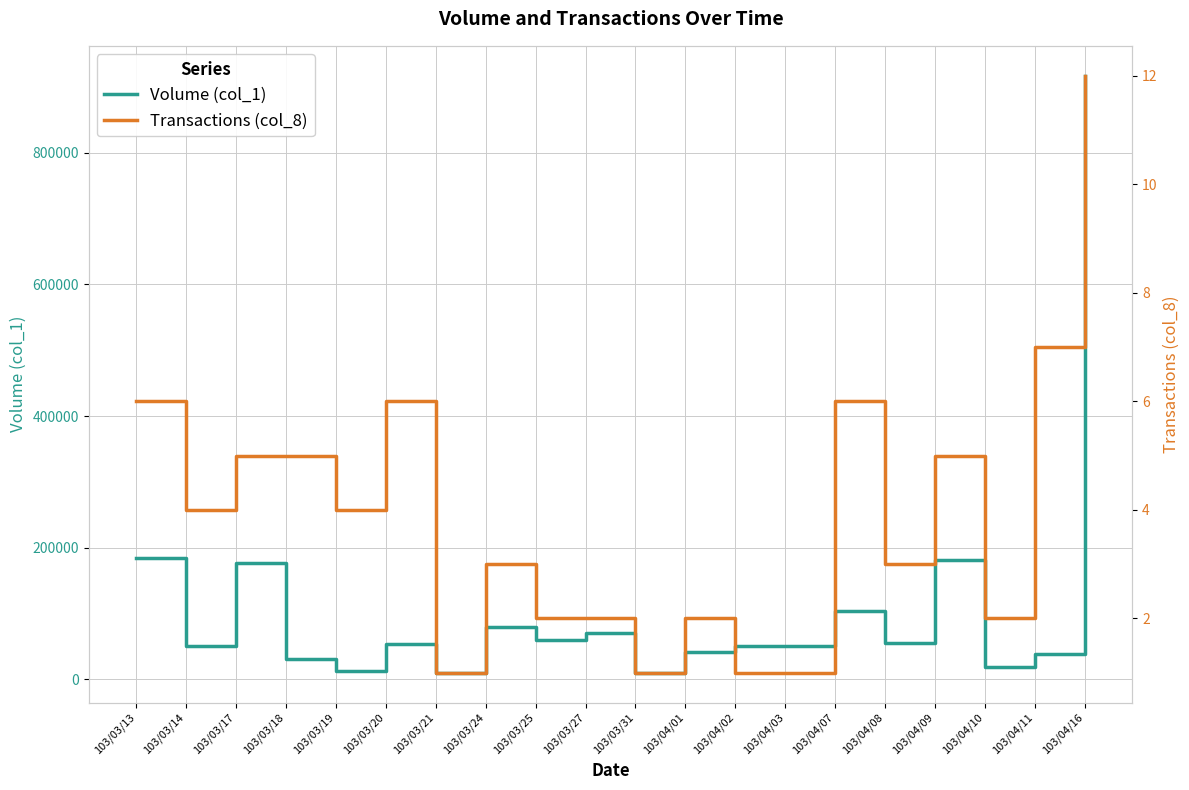

What is the difference between the maximum and minimum values in the Volume (col_1) series?

907000